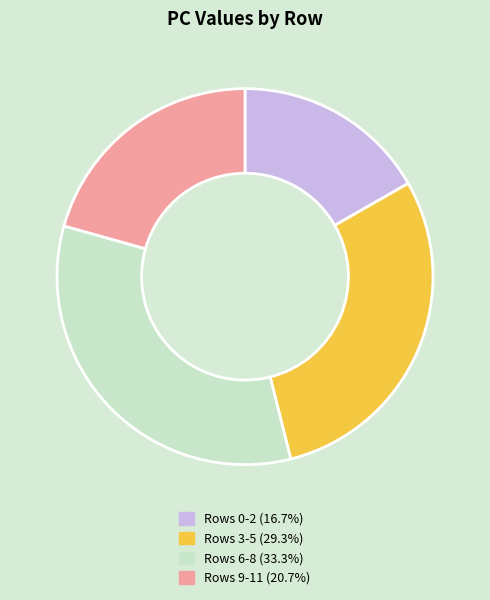

Is there a majority slice in this chart?

No